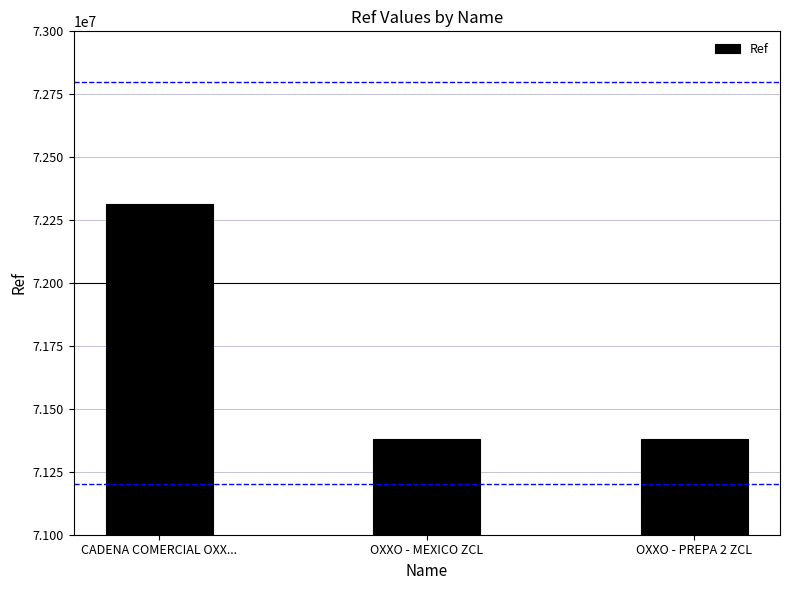

What is the greatest value displayed?

72313084